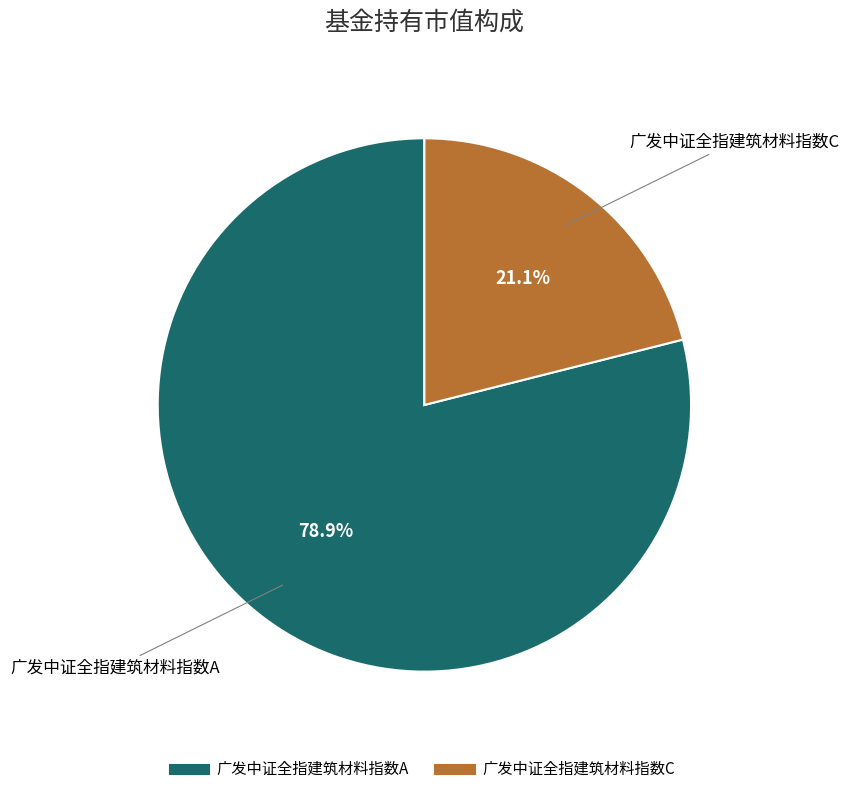

To the nearest percent, what is the difference between the 广发中证全指建筑材料指数A and 广发中证全指建筑材料指数C slice percentages?

58%